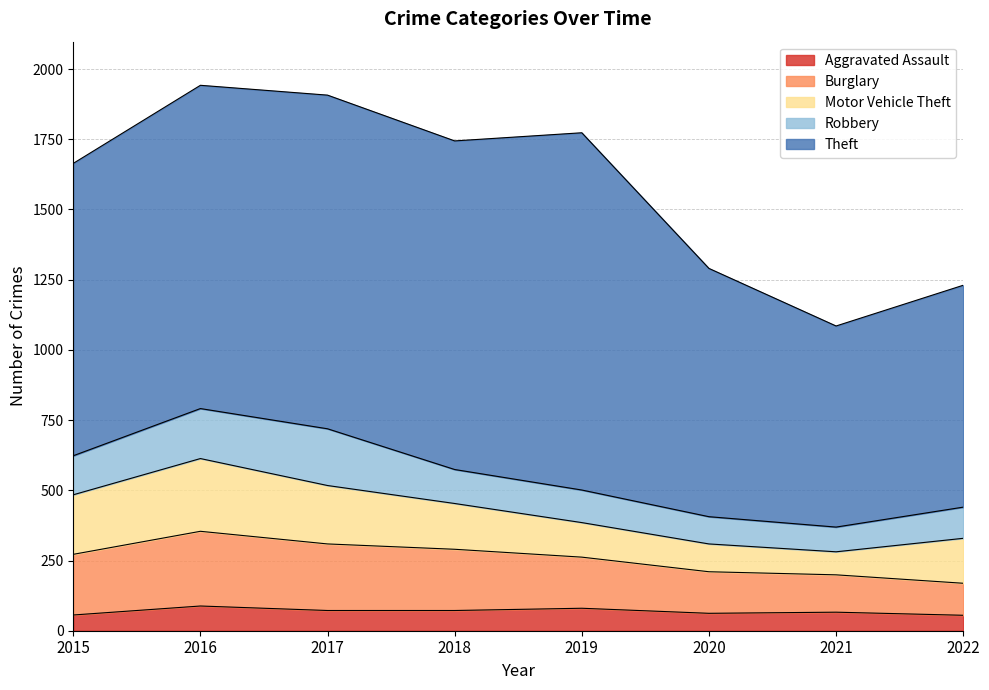

Is it true that Burglary equals 237 at 2017?

True